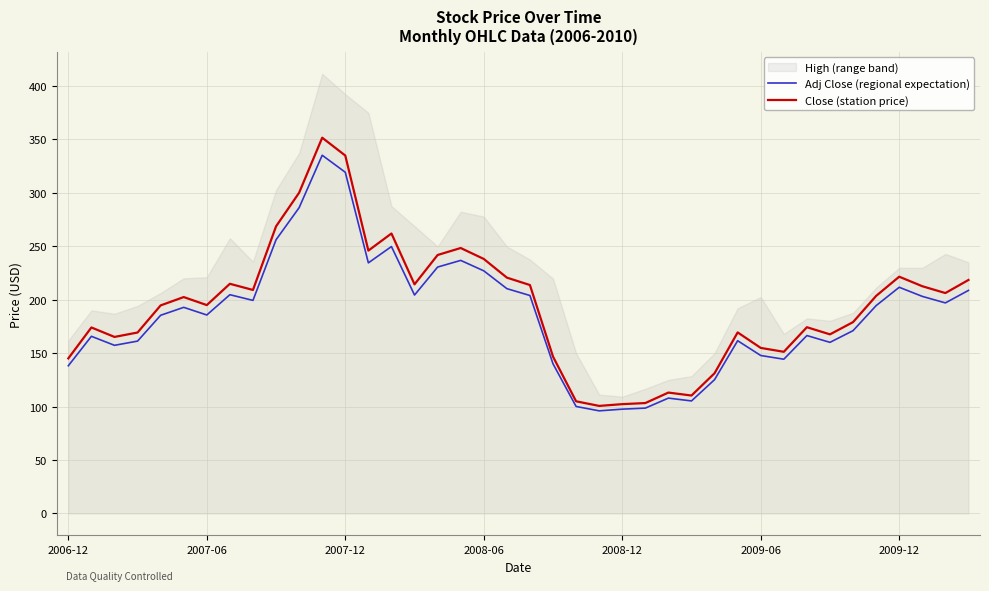

What is the average value of the Adj Close (regional expectation) series?

185.5